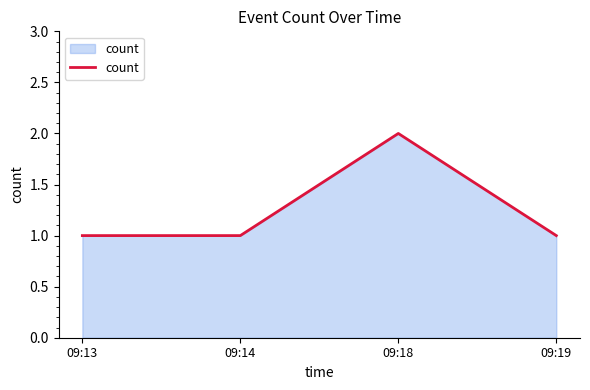

What is the minimum value shown in the chart?

1